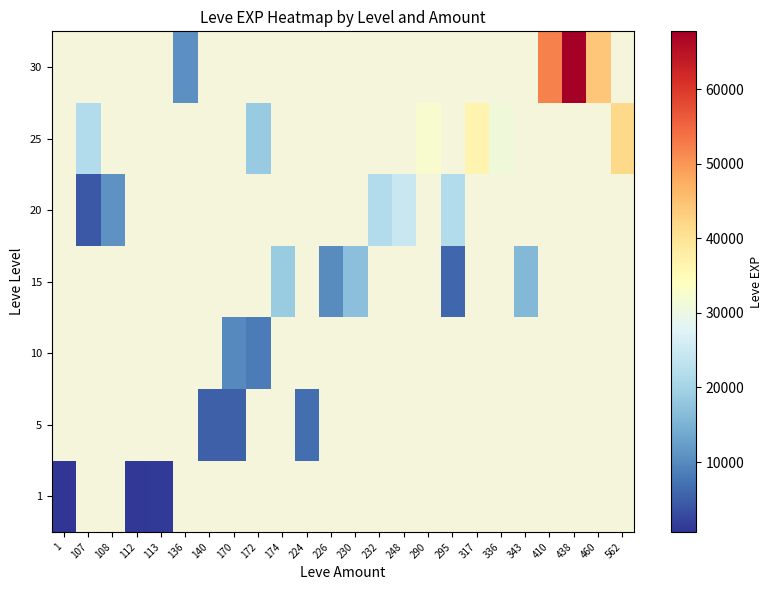

List the series in order of their overall mean, highest first.

1, 5, 10, 15, 20, 25, 30